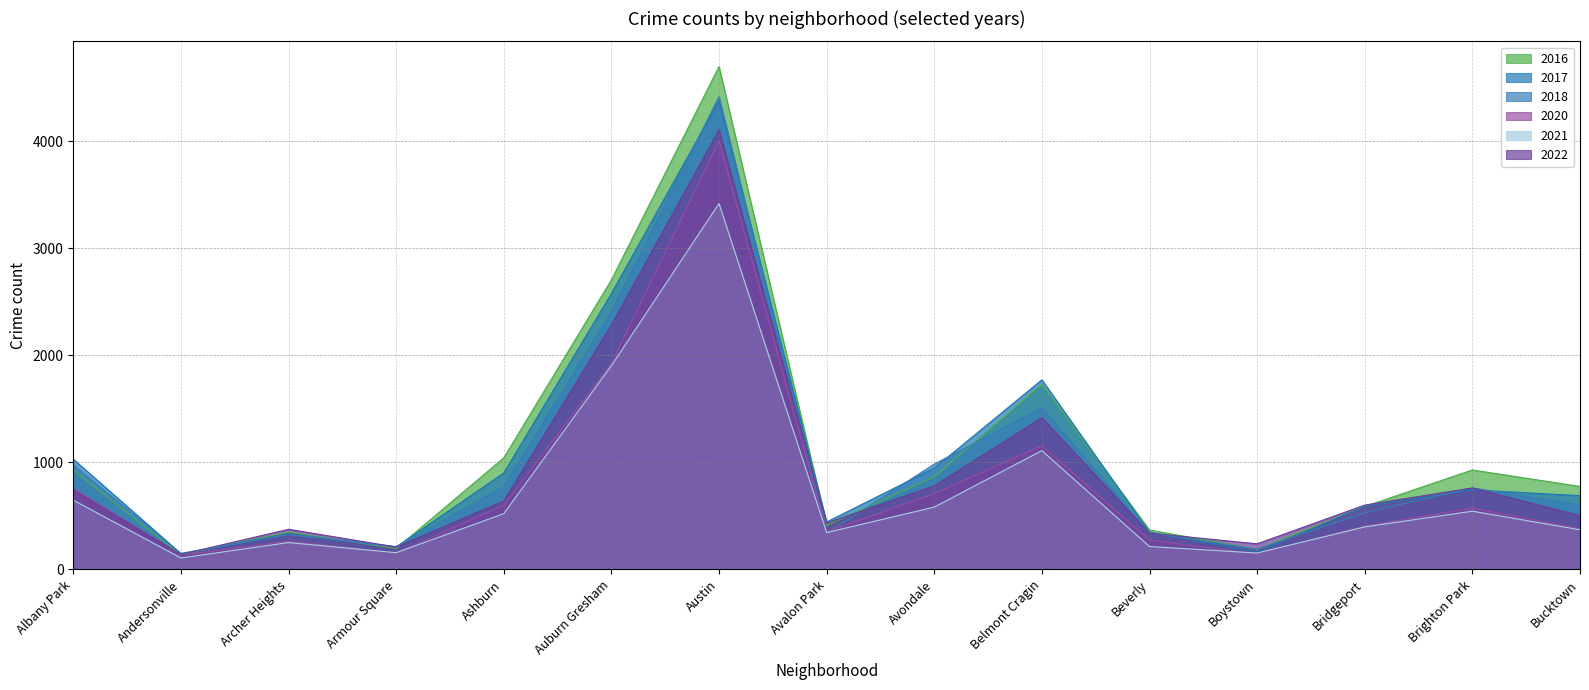

Is it true that 2022 equals 239 at Boystown?

True